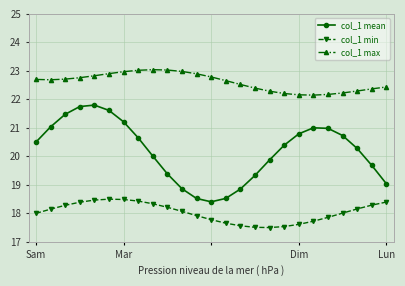

What is the value of the col_1 mean point at the 25th from the left?

19.0